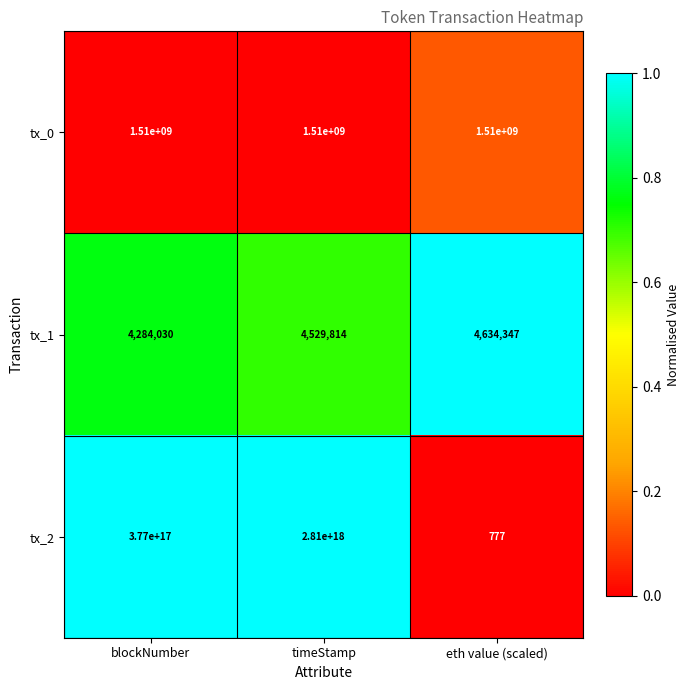

Is it true that tx_2 equals 377000000000000000 at blockNumber?

True